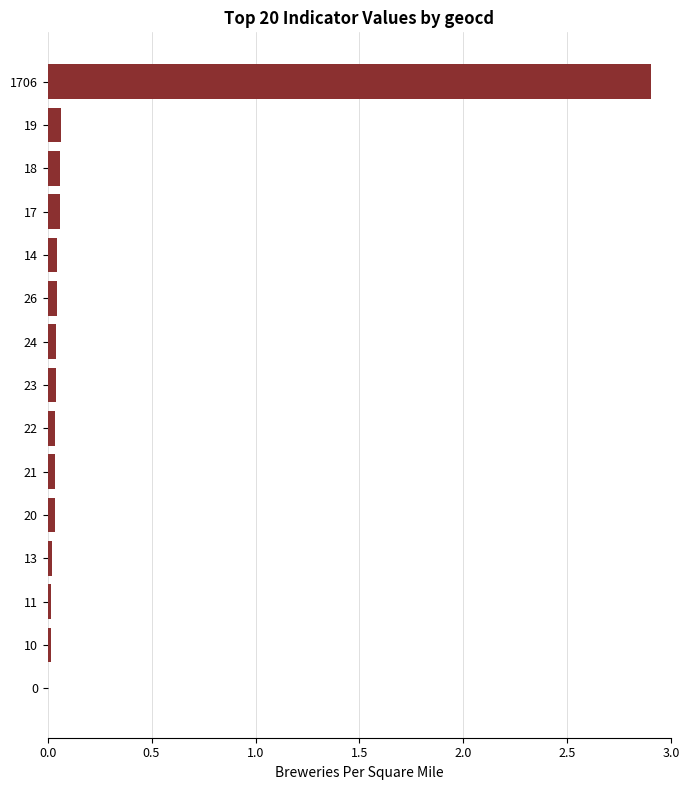

True or false: the data shows 0.0 at 24.

True